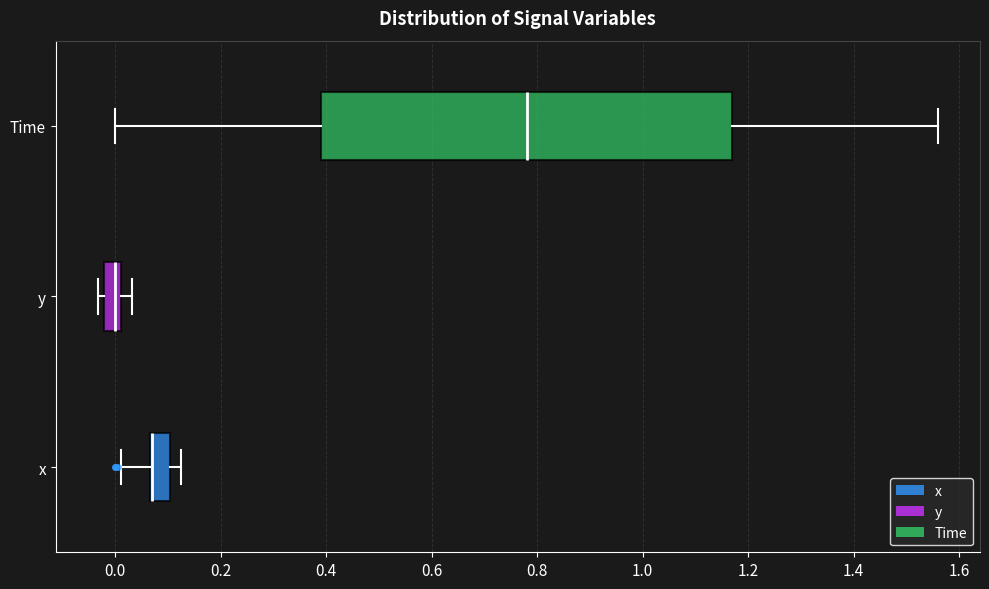

Which box is the widest, from its left edge to its right edge?

Time